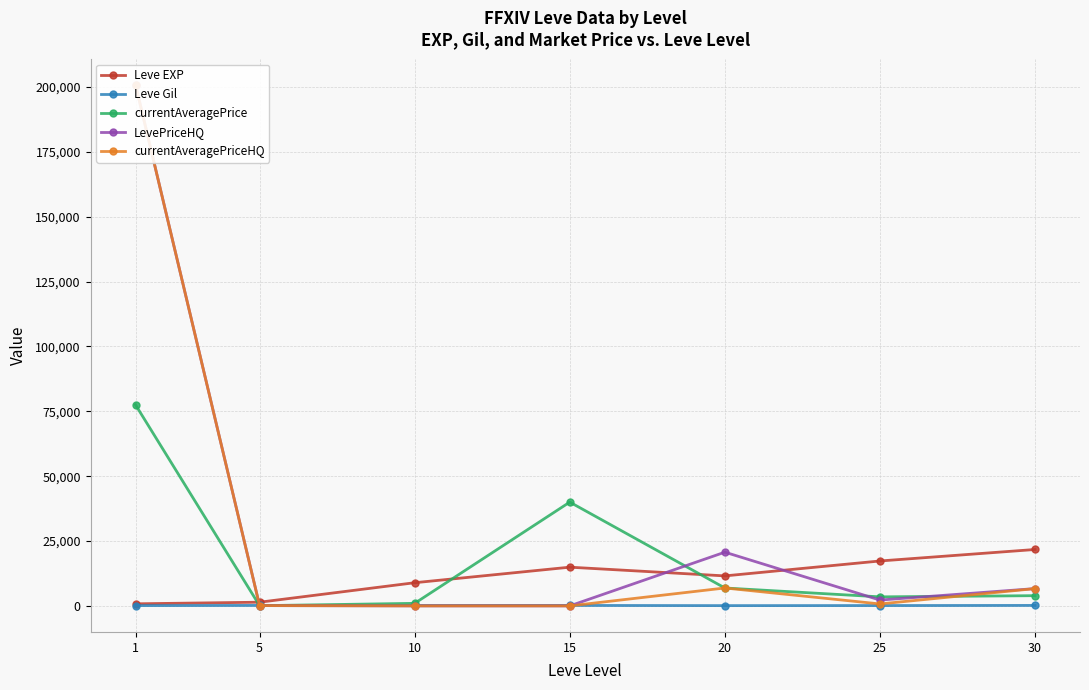

Does the chart display data point markers on the line(s)?

Yes